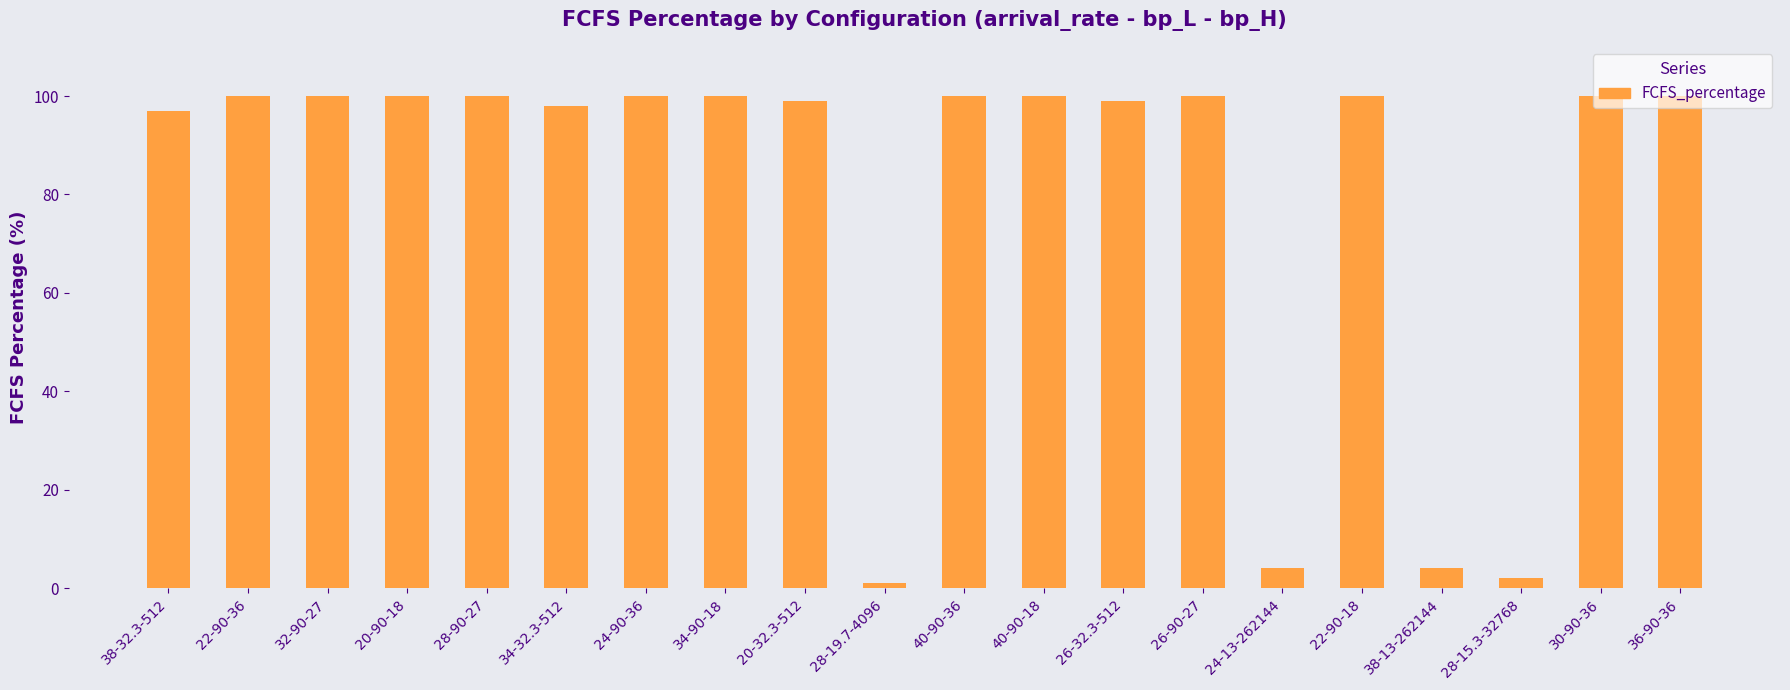

What is the sum of the values at 26-90-27 and 40-90-18?

200.0